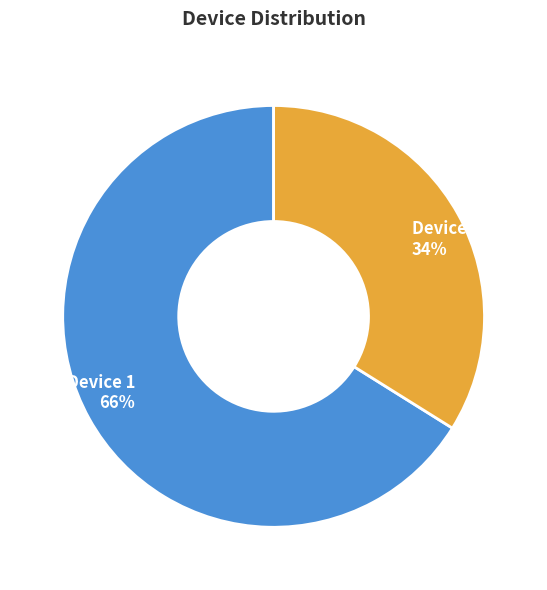

Between Device 2 and Device 1, which is larger?

Device 1